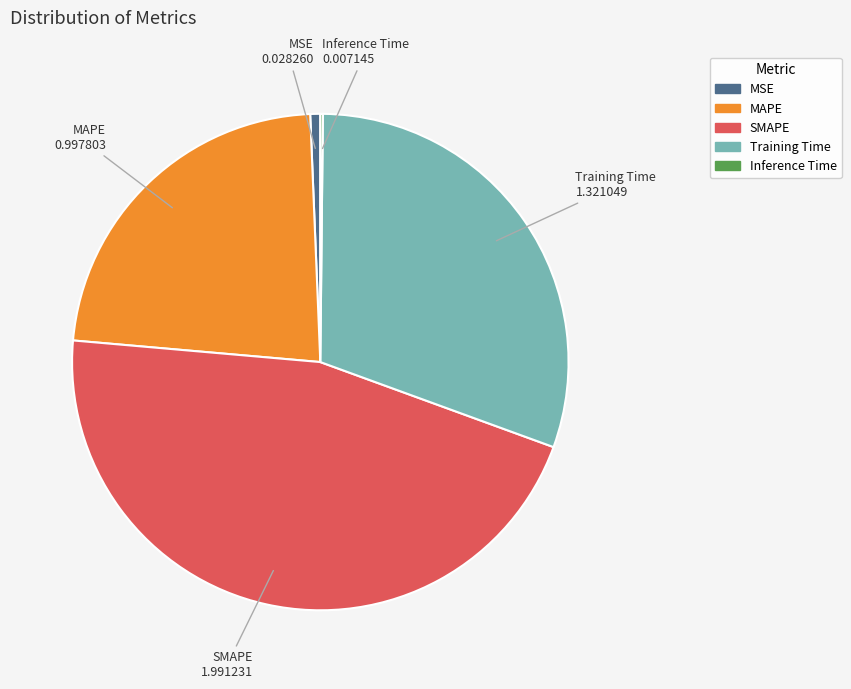

Is there a majority slice in this chart?

No